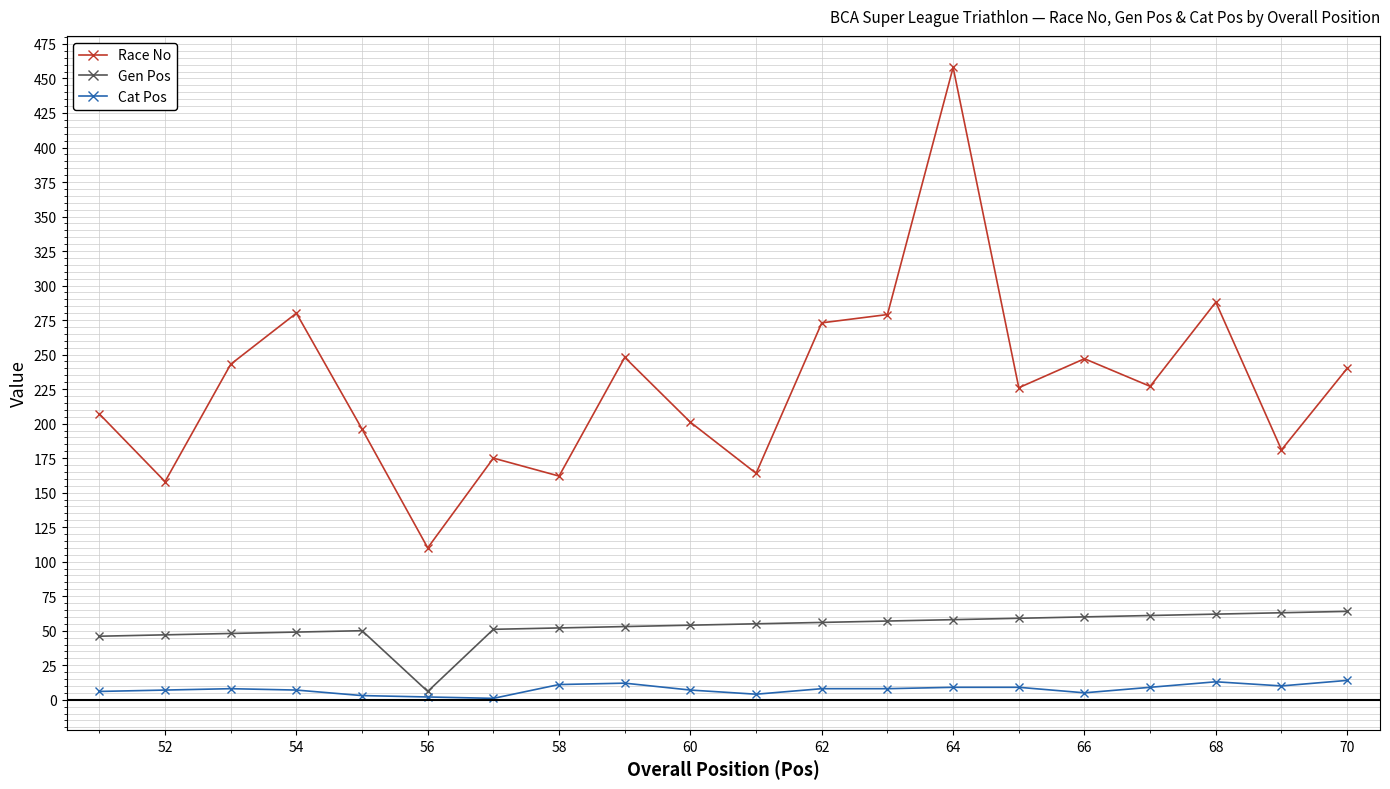

True or false: Race No and Cat Pos cross at least once.

False